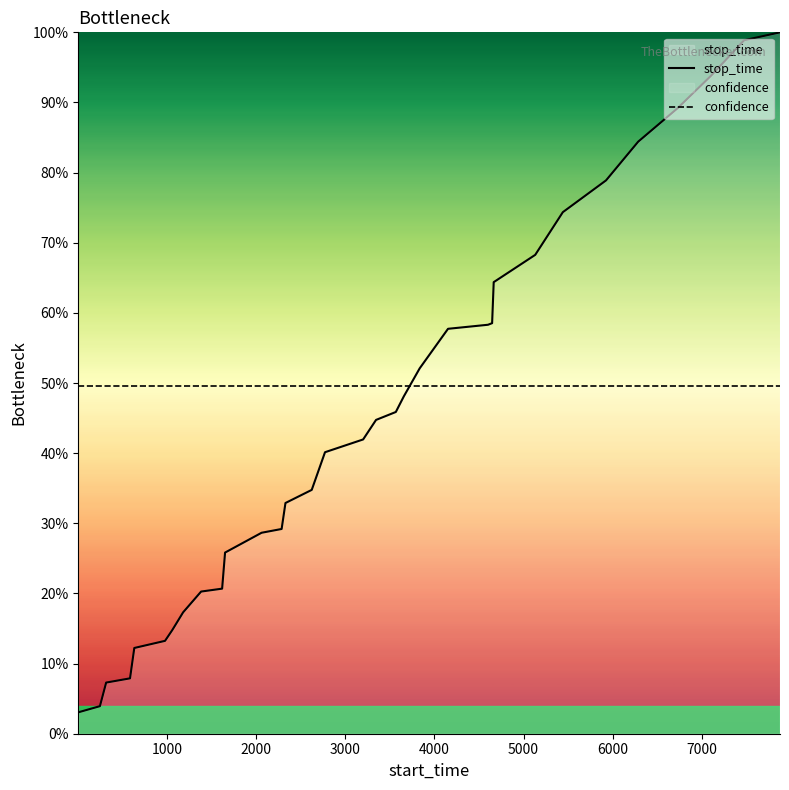

What is the lowest value of the stop_time series?

3.0